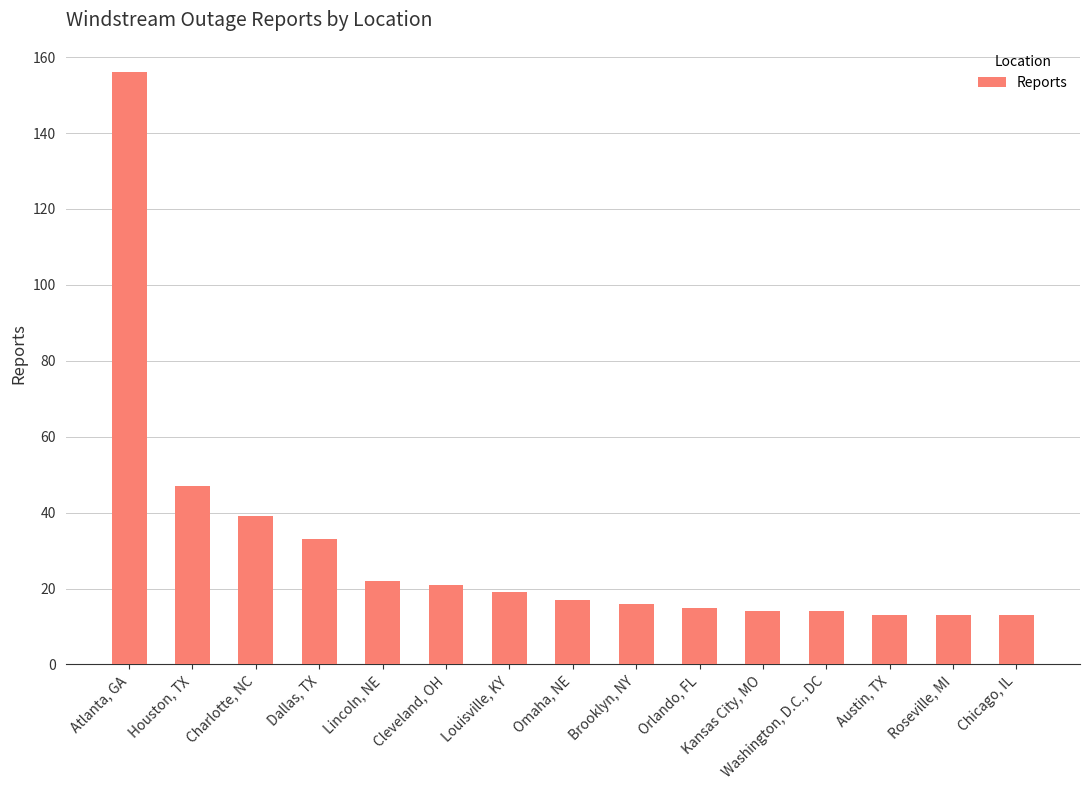

Count the number of data series in this chart.

1